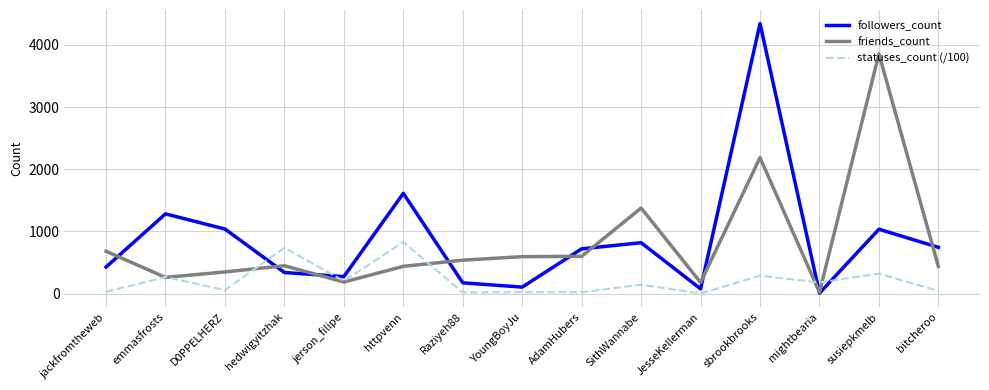

How many lines are shown in the chart?

3